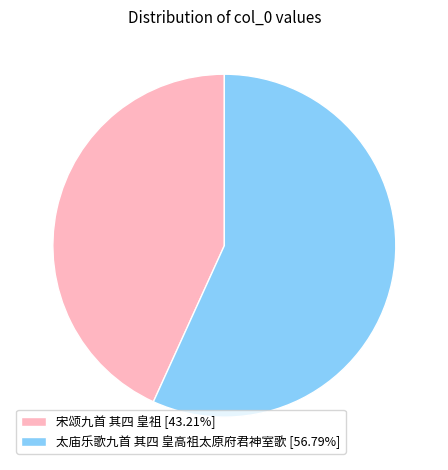

How many slices are in this pie chart?

2